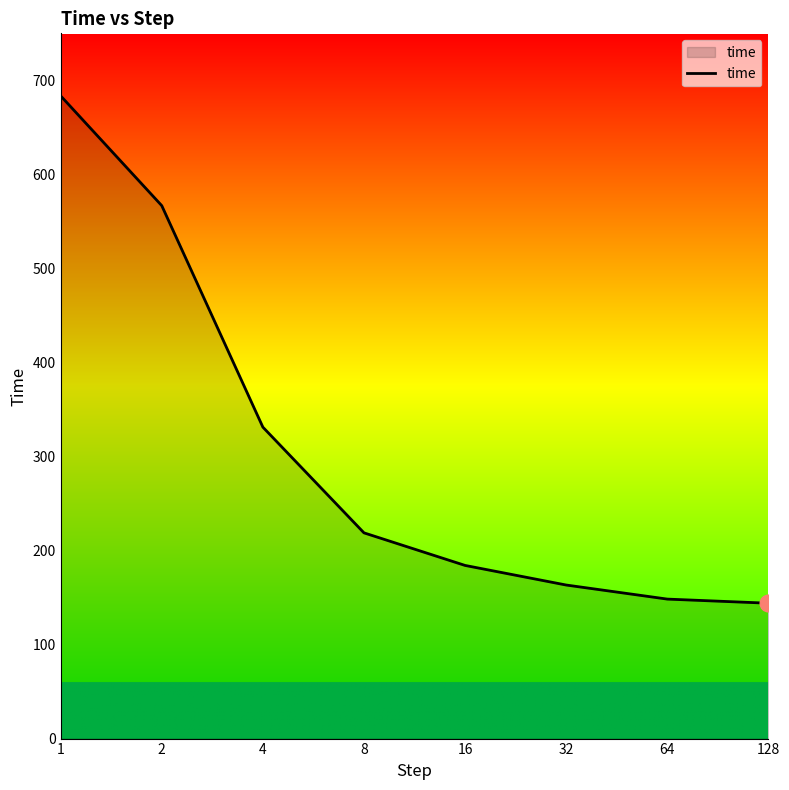

What is the difference between the second highest and second lowest values?

418.4